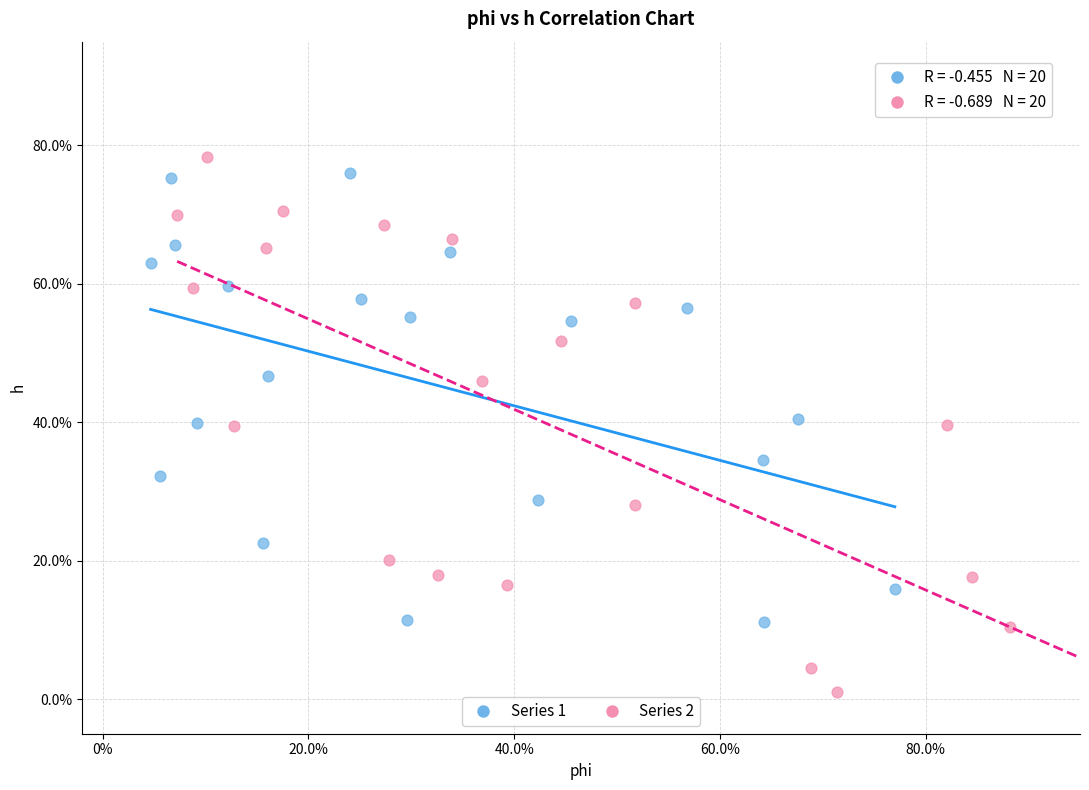

Which series has the largest Y range (max minus min)?

Series 2